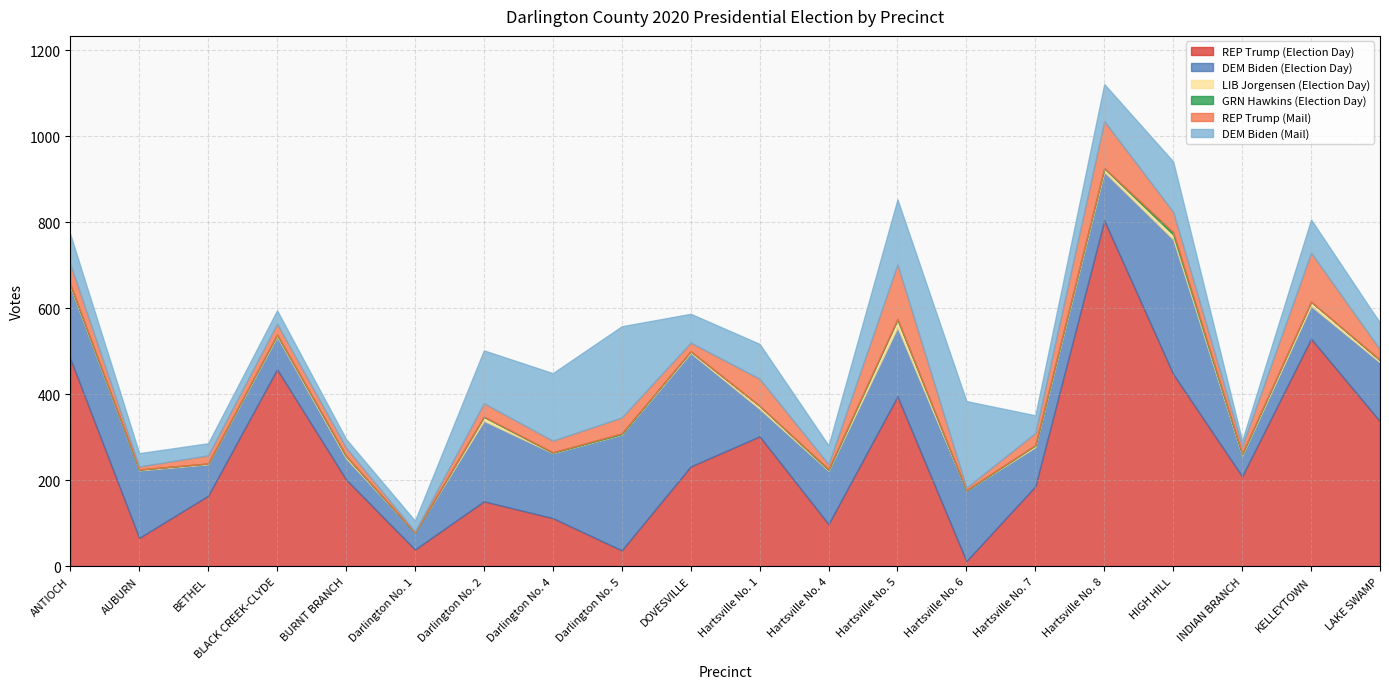

How many data points in GRN Hawkins (Election Day) are less than 1?

6